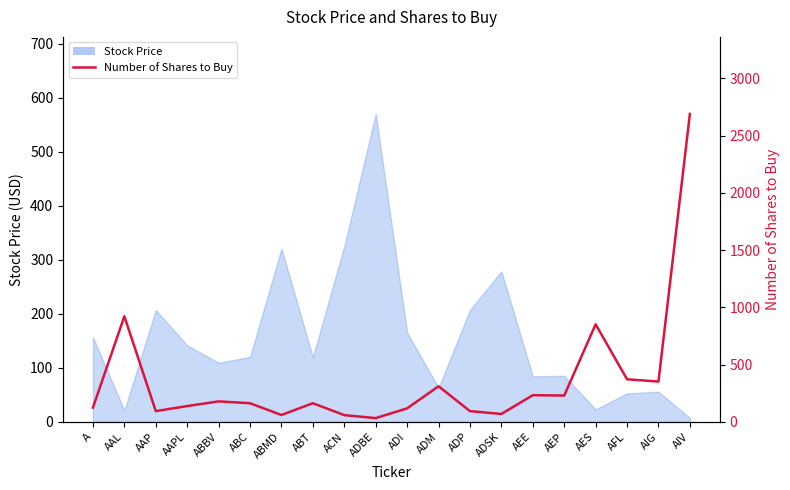

Which category has the lowest value across all series?

ADBE